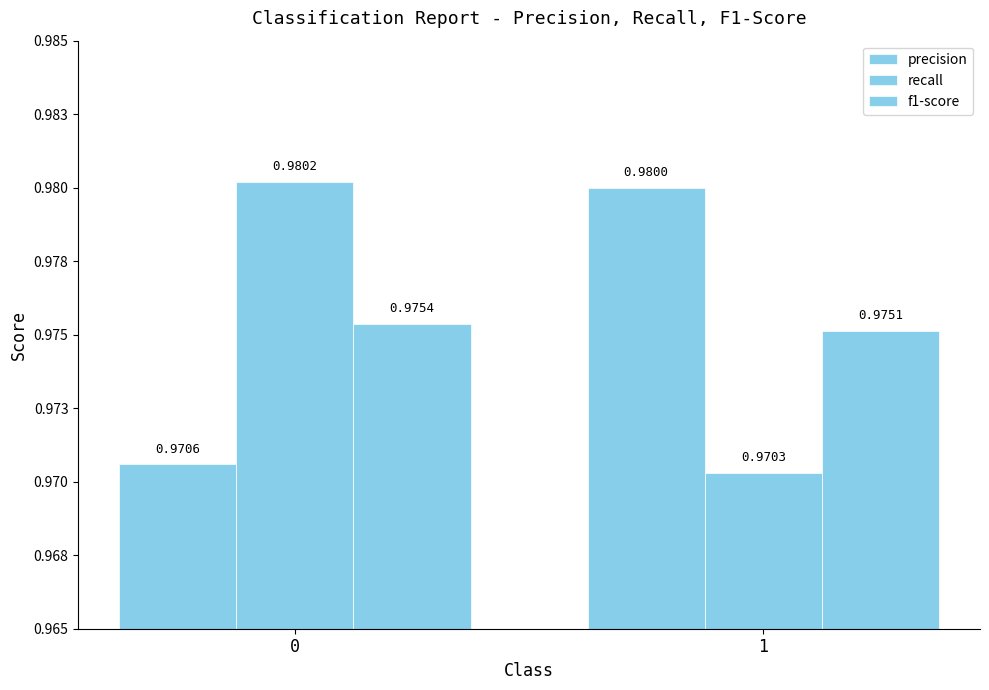

Rank the series at 1 from lowest to highest value.

recall, f1-score, precision